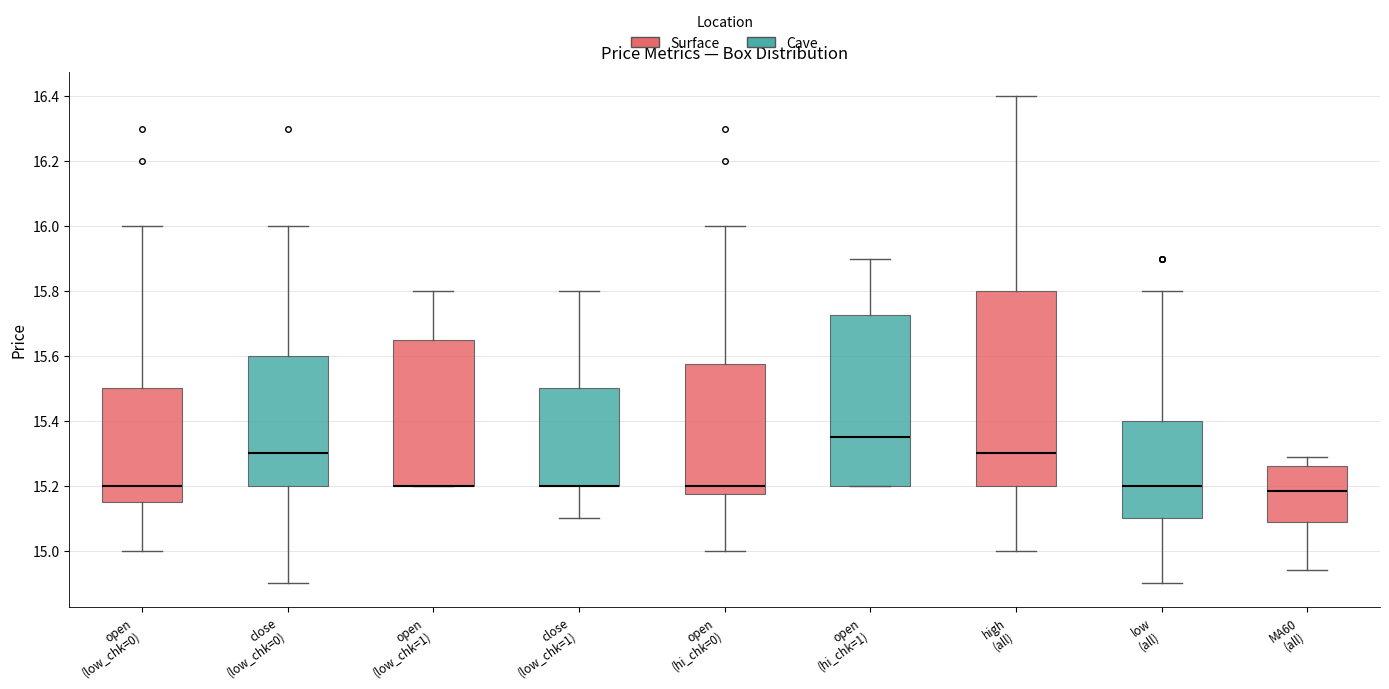

Reading left to right, transcribe this box plot: for each box, give where its median line is, the range the box spans, and where its two whiskers end, as read against the y-axis. The values are not printed on the chart, so give them approximately, as read against the axis.

open (low_chk=0): median 15.20, box 15.16 to 15.50, whiskers 15.00 to 16.00
close (low_chk=0): median 15.30, box 15.20 to 15.60, whiskers 14.90 to 16.00
open (low_chk=1): median 15.20 (drawn on the box's lower edge), box 15.20 to 15.66, whiskers 15.20 to 15.80
close (low_chk=1): median 15.20 (drawn on the box's lower edge), box 15.20 to 15.50, whiskers 15.10 to 15.80
open (hi_chk=0): median 15.20, box 15.18 to 15.58, whiskers 15.00 to 16.00
open (hi_chk=1): median 15.36, box 15.20 to 15.72, whiskers 15.20 to 15.90
high (all): median 15.30, box 15.20 to 15.80, whiskers 15.00 to 16.40
low (all): median 15.20, box 15.10 to 15.40, whiskers 14.90 to 15.80
MA60 (all): median 15.18, box 15.10 to 15.26, whiskers 14.94 to 15.30